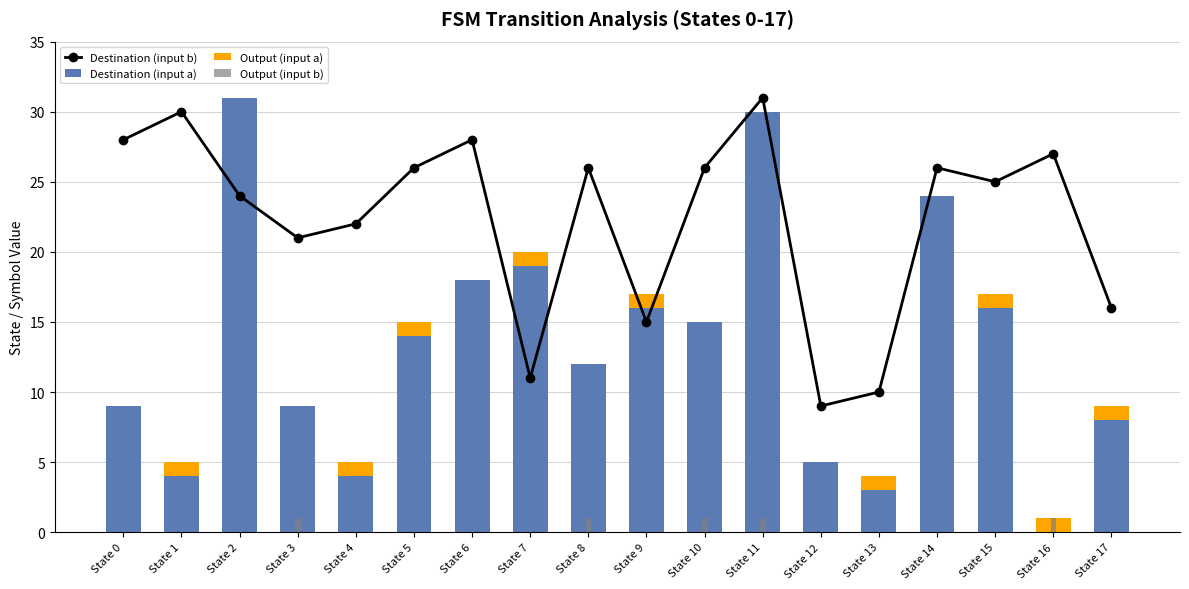

The value of Destination (input a) at State 8 is 4. True or false?

False